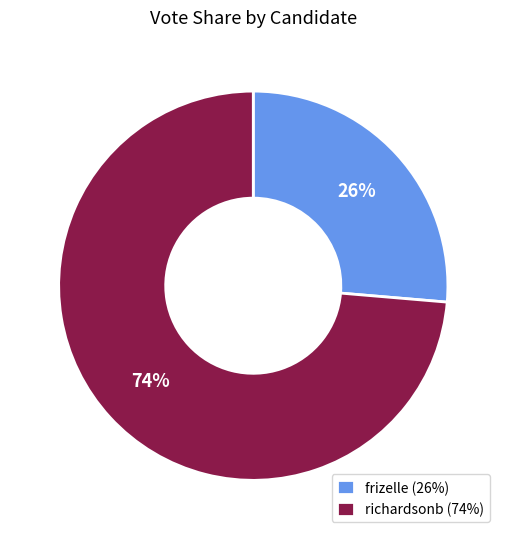

Which category has the smallest portion of the pie?

frizelle